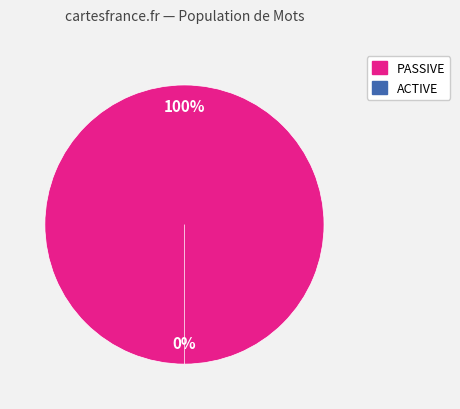

Is there any slice that represents more than half of the pie?

Yes